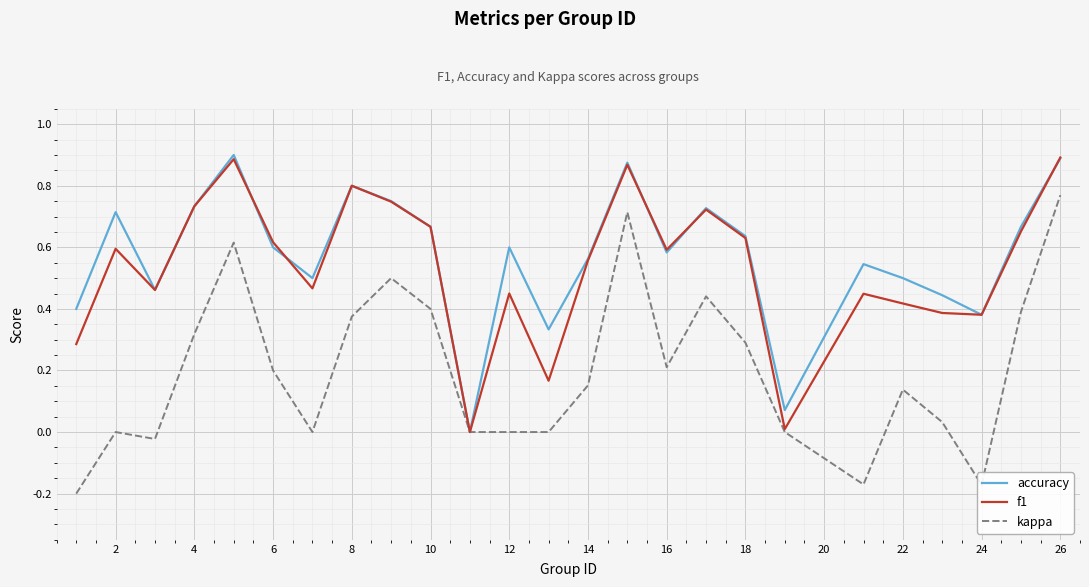

What are all the series names shown in the legend?

accuracy, f1, kappa